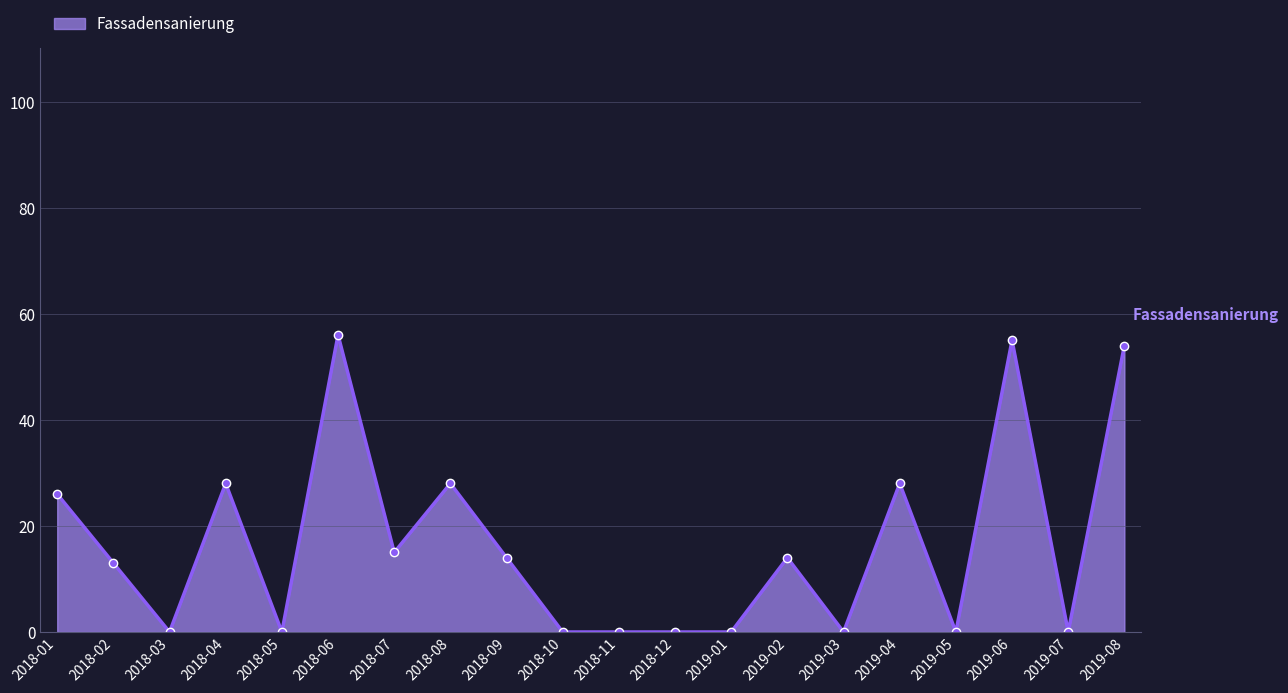

How many series are shown in this chart?

1